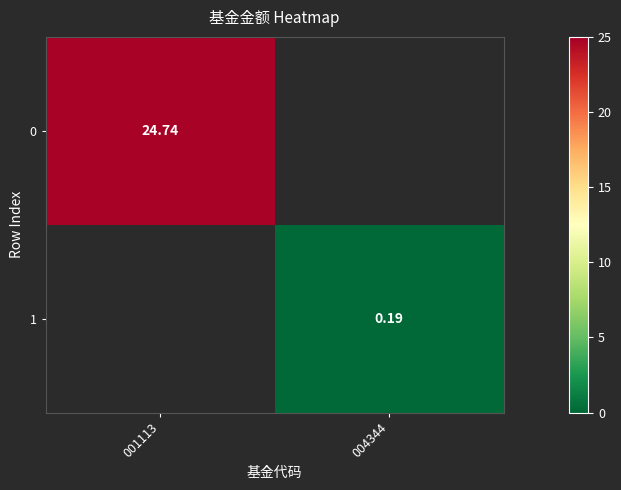

What is the maximum value shown in the chart?

24.7